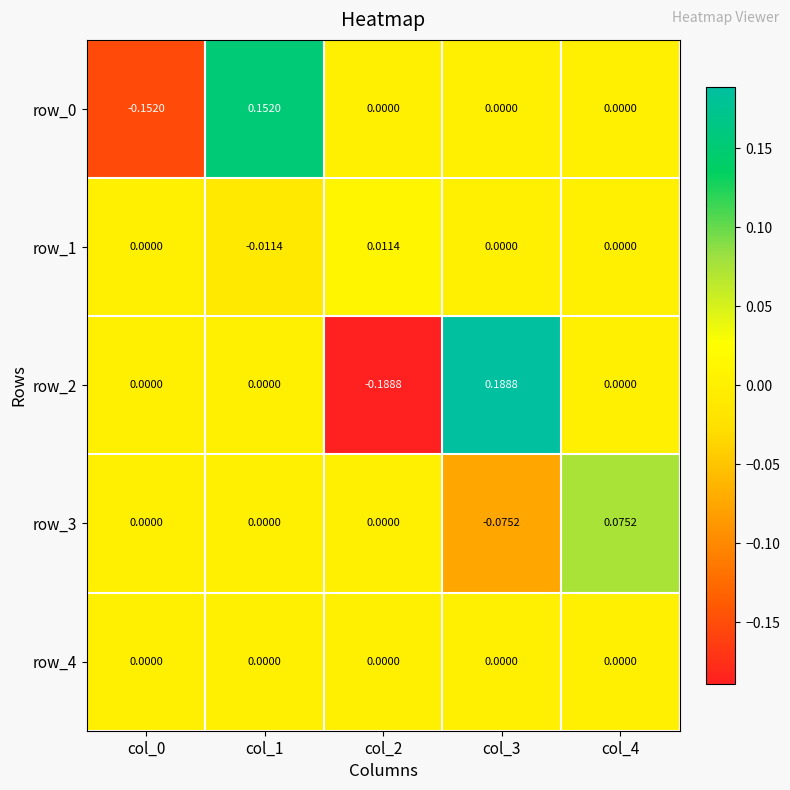

Is the value of row_3 at col_4 greater than the value of row_0 at col_0?

Yes